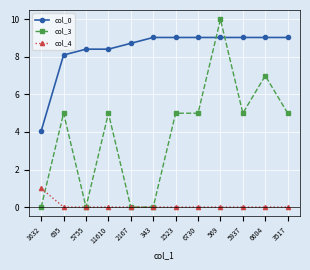

Reading left to right, extract all data points from this chart.

col_0: 1632=4.1	695=8.1	5755=8.4	11610=8.4	2167=8.7	343=9.0	1523=9.0	6730=9.0	569=9.0	5937=9.0	6604=9.0	3517=9.0
col_3: 1632=0.0	695=5.0	5755=0.0	11610=5.0	2167=0.0	343=0.0	1523=5.0	6730=5.0	569=10.0	5937=5.0	6604=7.0	3517=5.0
col_4: 1632=1.0	695=0.0	5755=0.0	11610=0.0	2167=0.0	343=0.0	1523=0.0	6730=0.0	569=0.0	5937=0.0	6604=0.0	3517=0.0